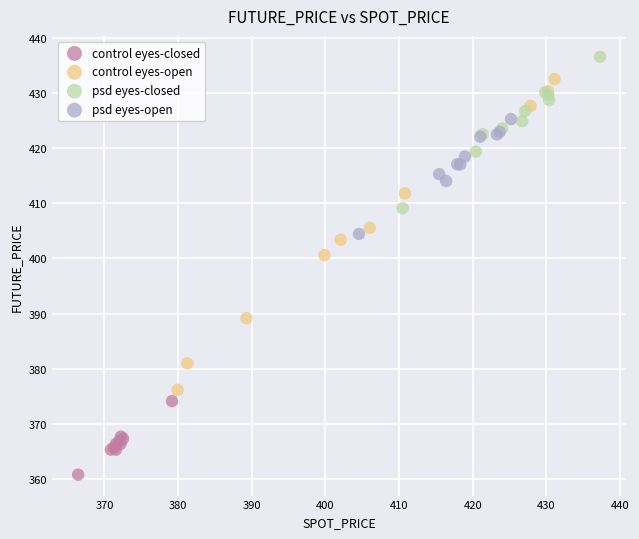

Which series contains the highest Y value?

psd eyes-closed